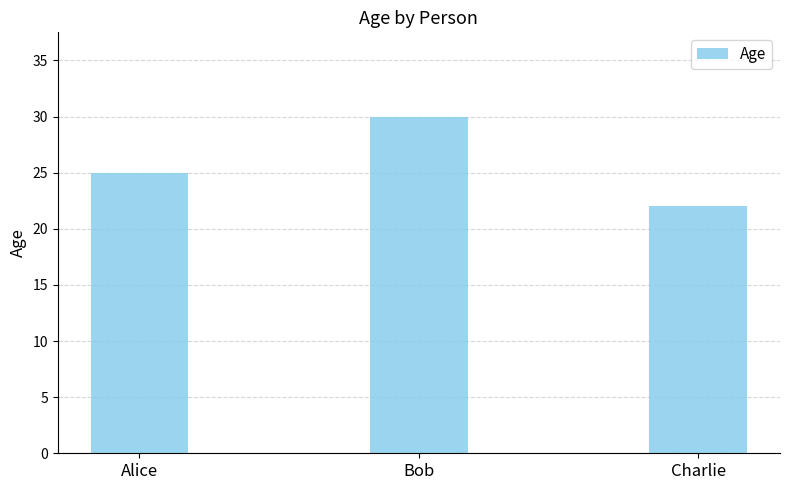

What is the difference between the maximum and minimum values?

8